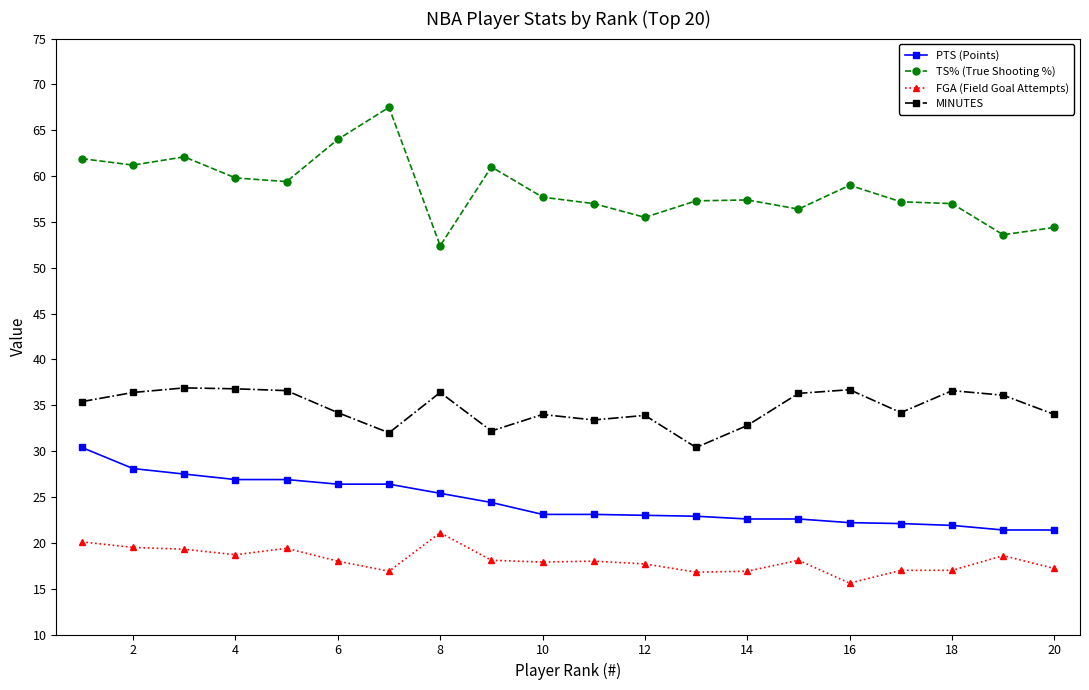

What is the average value of the TS% (True Shooting %) series?

58.6